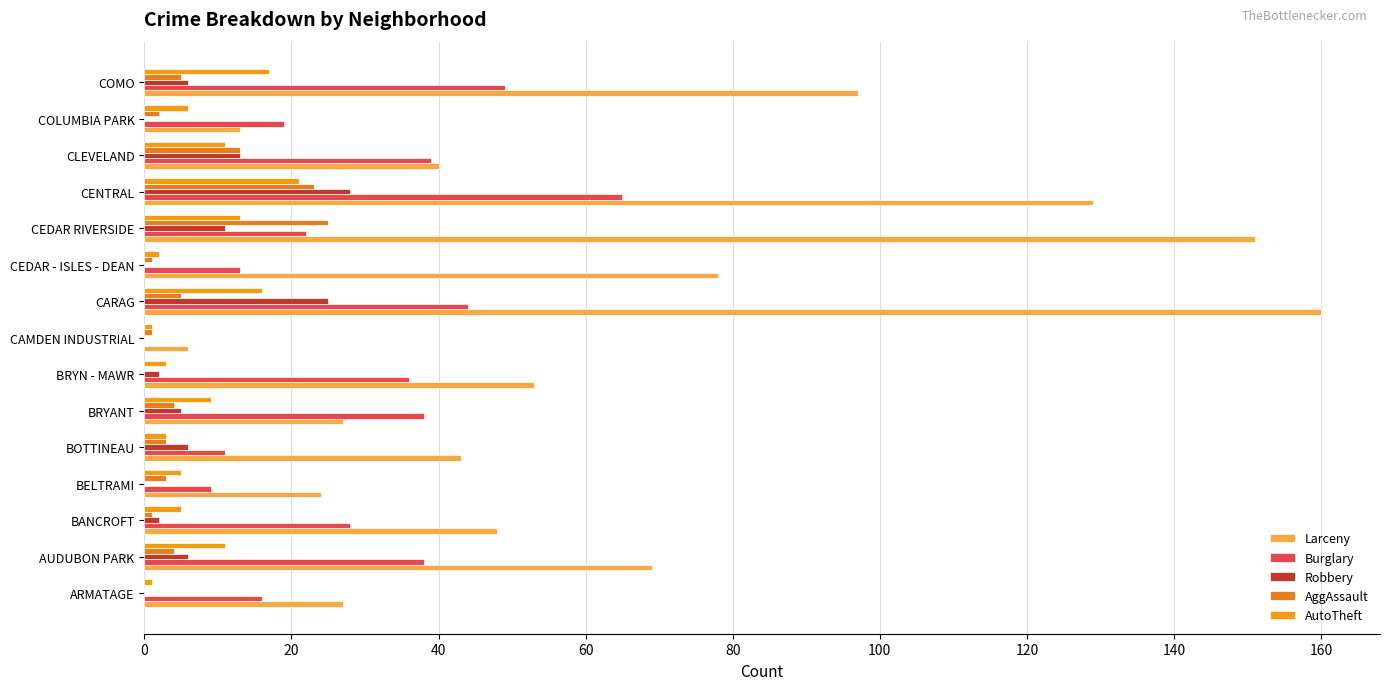

How many categories are shown in the chart?

15